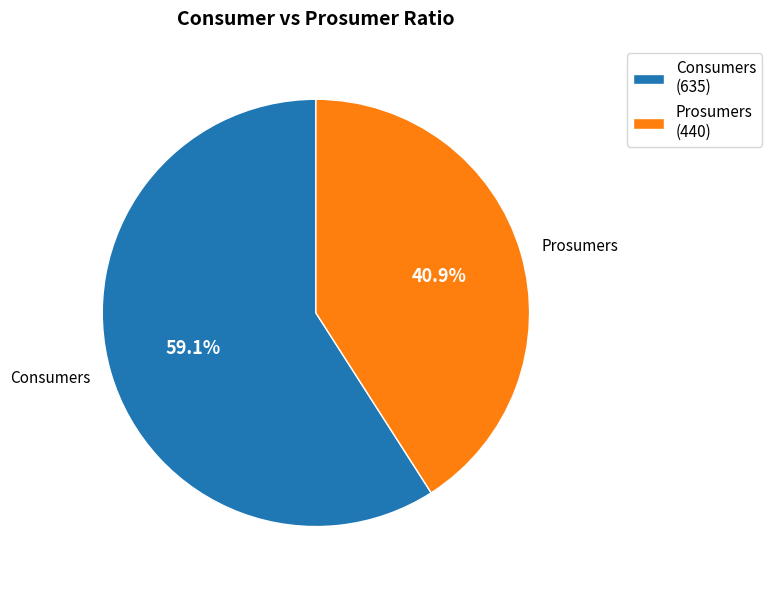

True or false: Consumers accounts for 59% of the total.

True